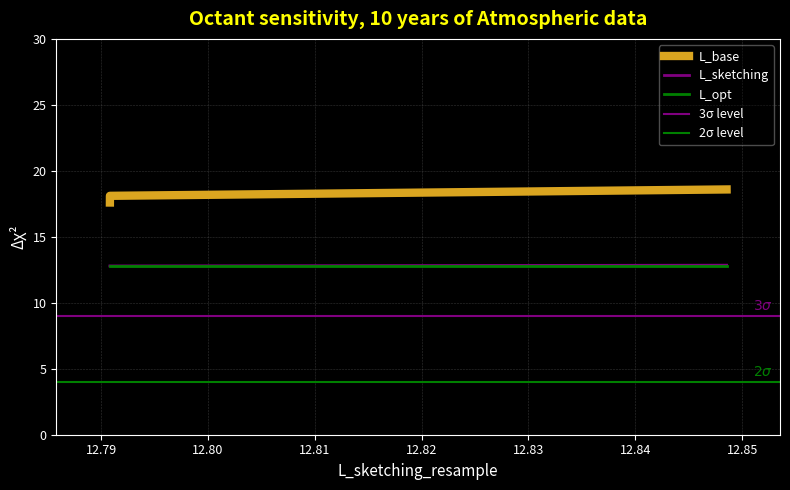

Which series has the largest total across all categories?

L_base